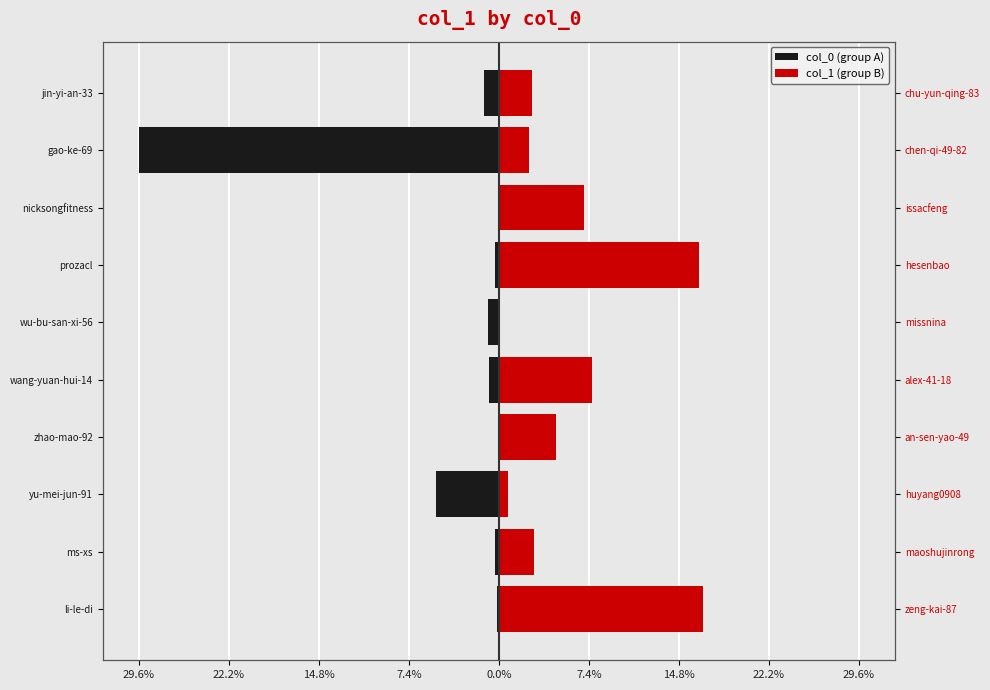

Which has a higher value, li-le-di or zhao-mao-92?

zhao-mao-92